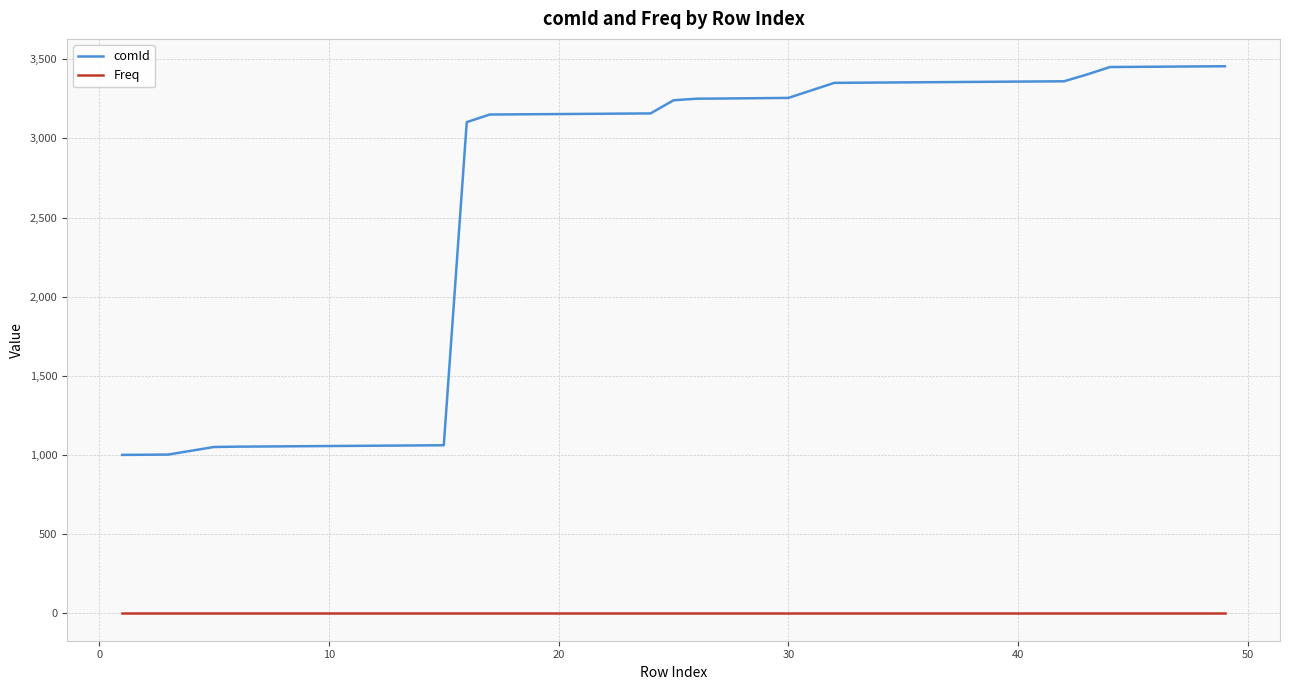

What is the maximum value shown in the chart?

3456